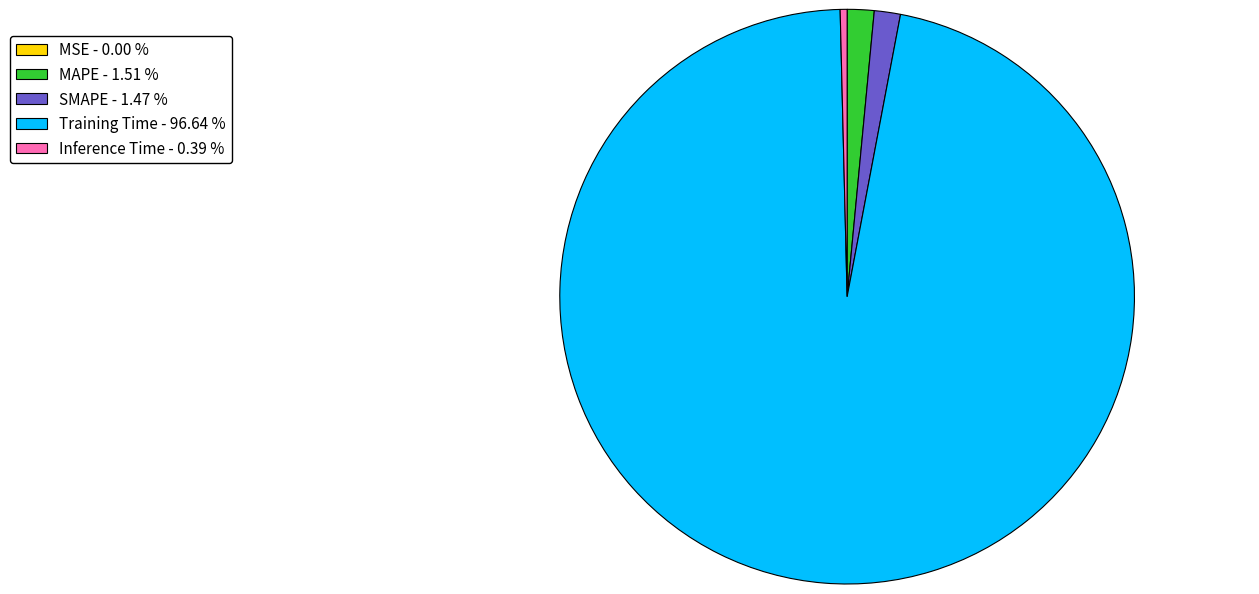

Which category accounts for the majority?

Training Time